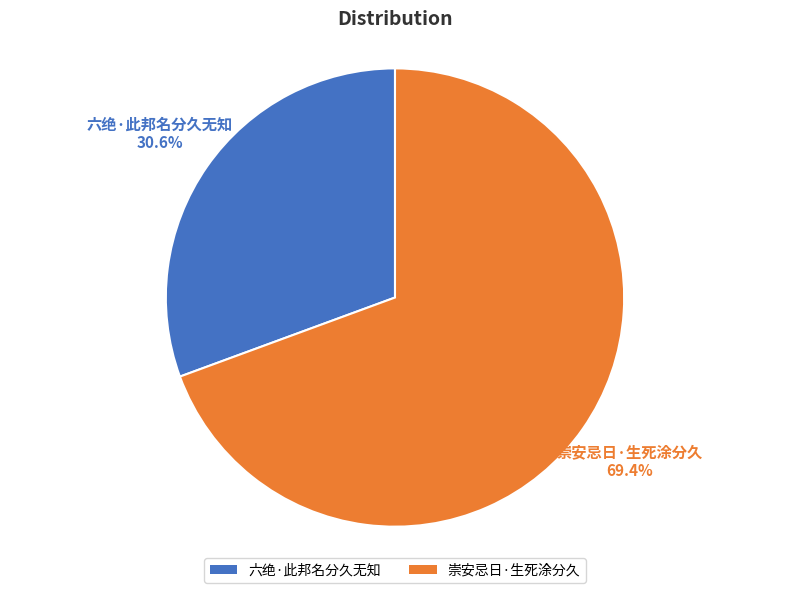

What is the largest slice in the pie chart?

崇安忌日·生死涂分久